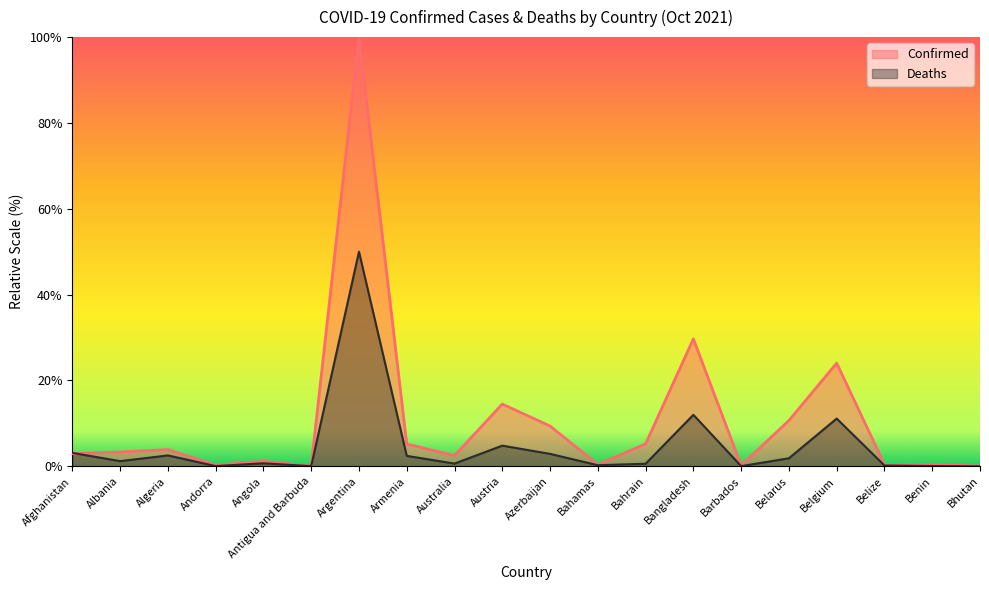

The Confirmed series shows 183460.2 at Albania. True or false?

True